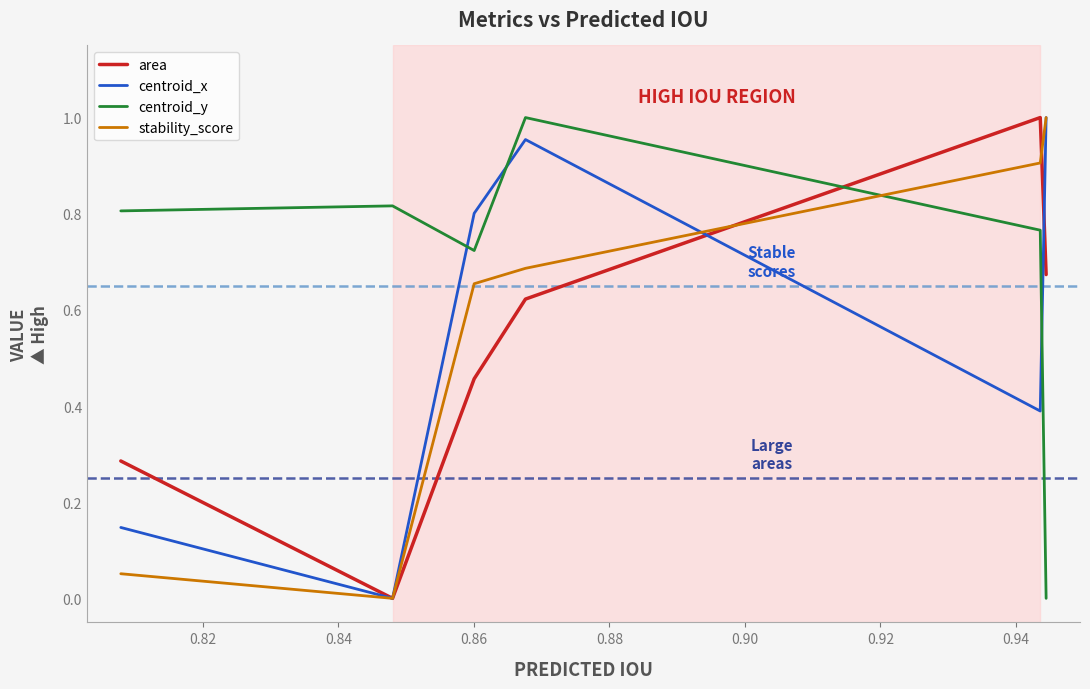

True or false: centroid_y and area intersect in this chart.

True